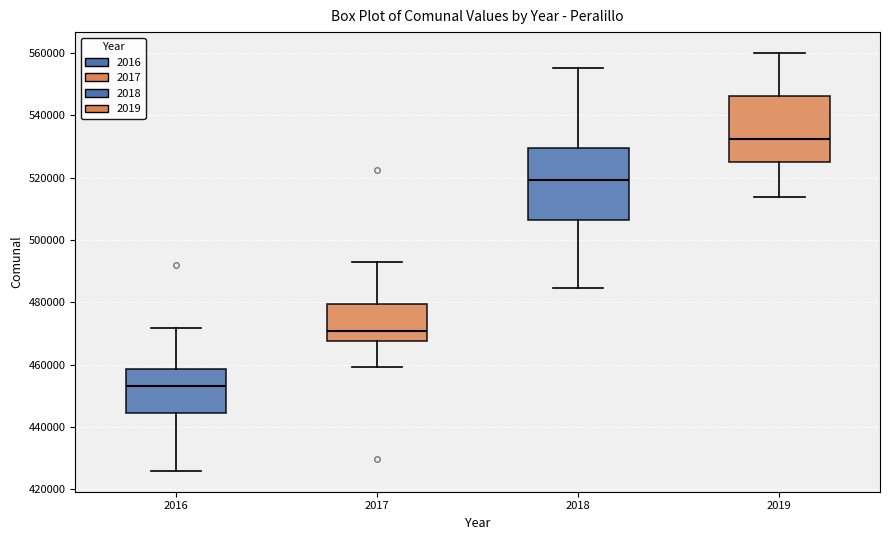

Where does the lower whisker of the box at x = 2019 end on the y-axis? The values are not printed on the chart, so give them approximately, as read against the axis.

514000